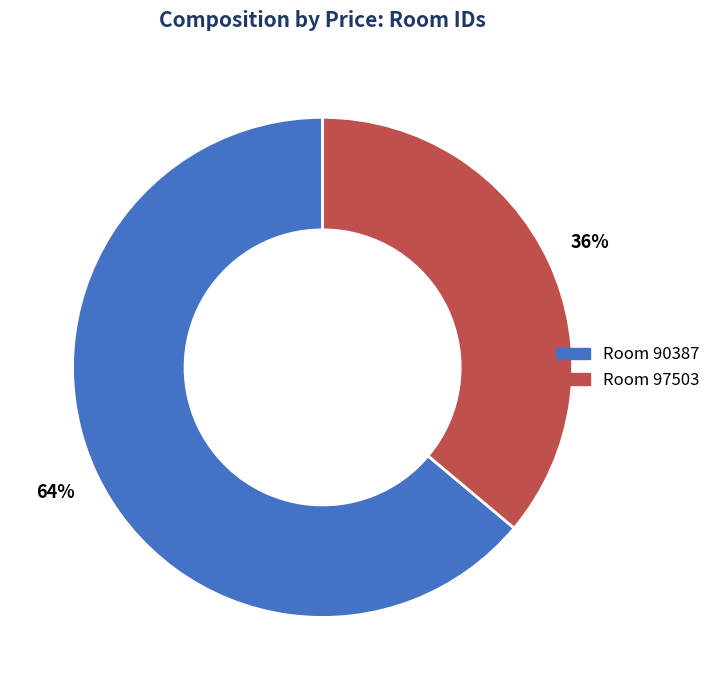

Is there any slice that represents more than half of the pie?

Yes